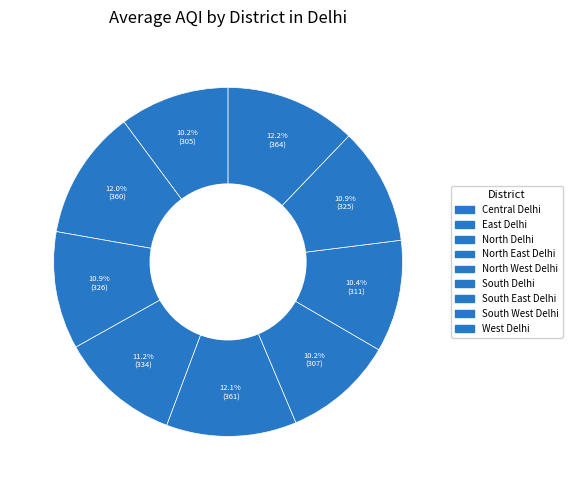

Count the number of slices in the pie.

9